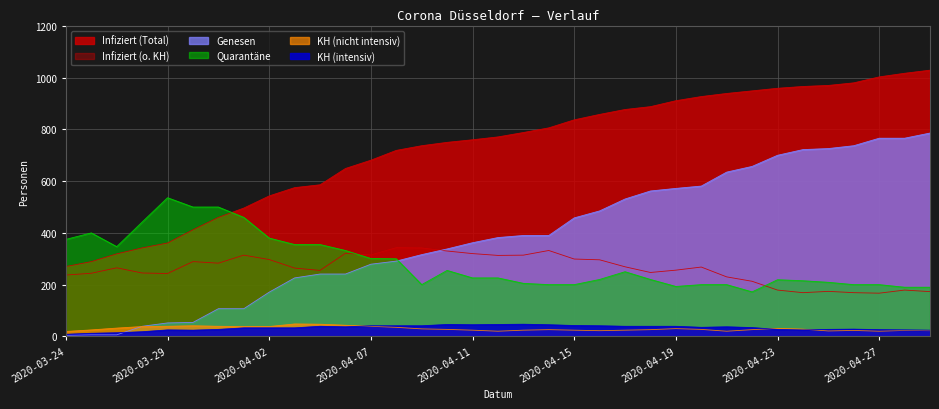

True or false: Infiziert (Total) and Genesen intersect in this chart.

False